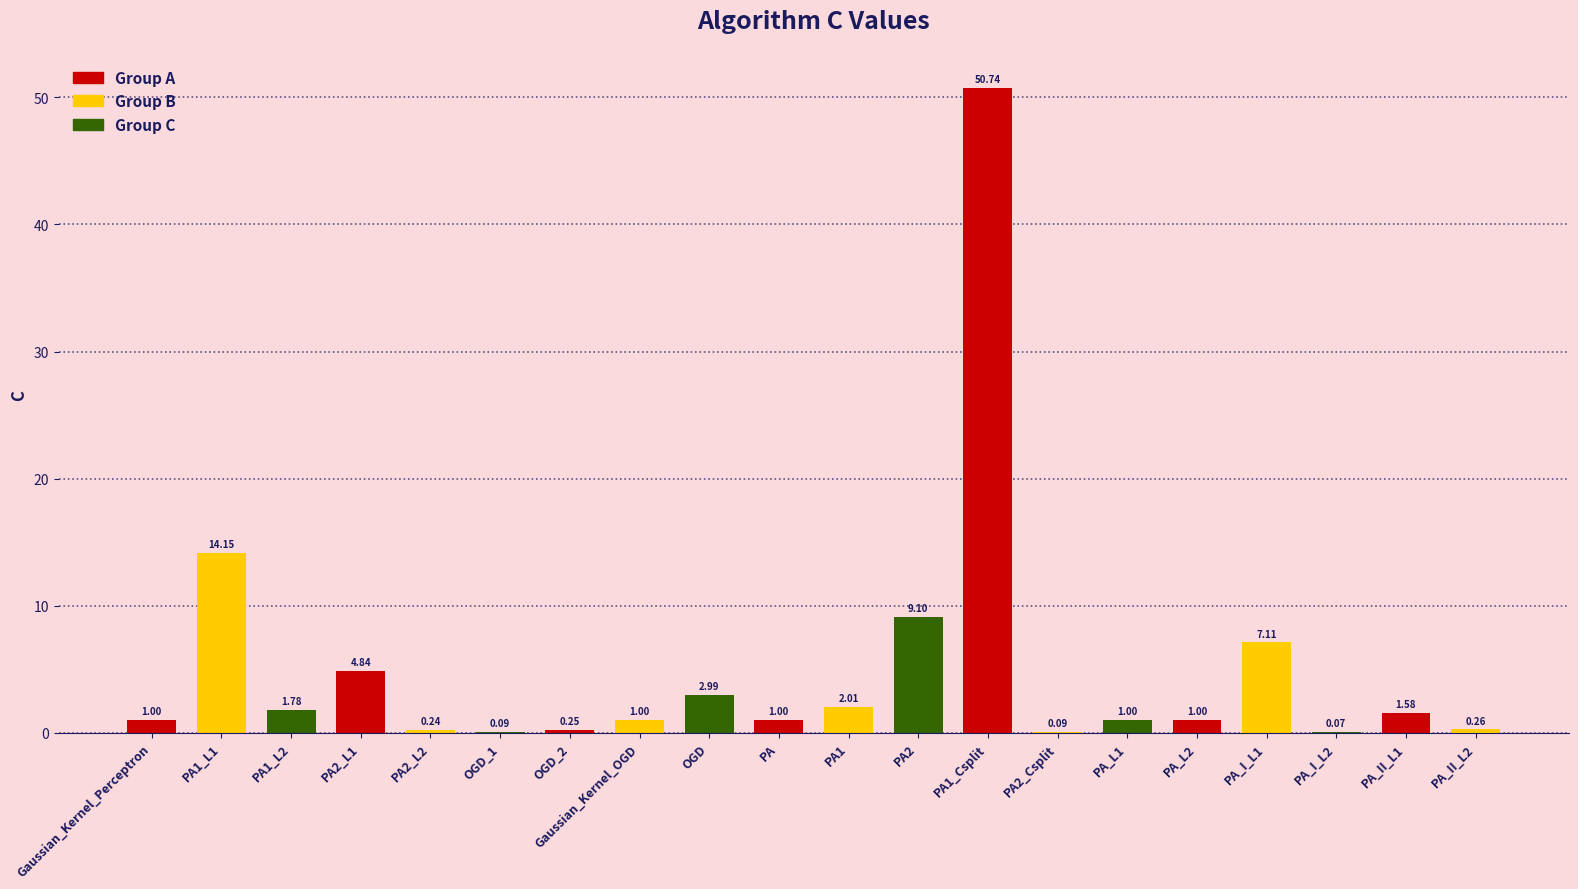

Which label corresponds to the largest value in the chart?

PA1_Csplit